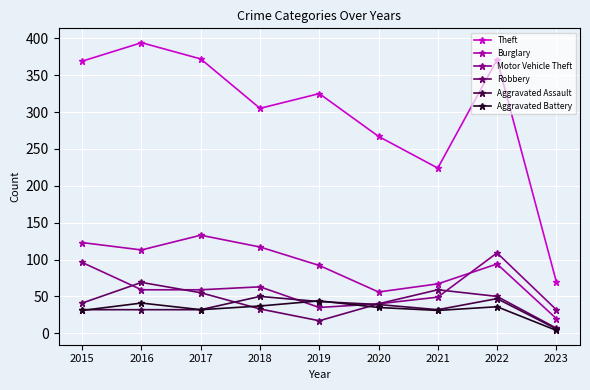

What is the average value of the Theft series?

300